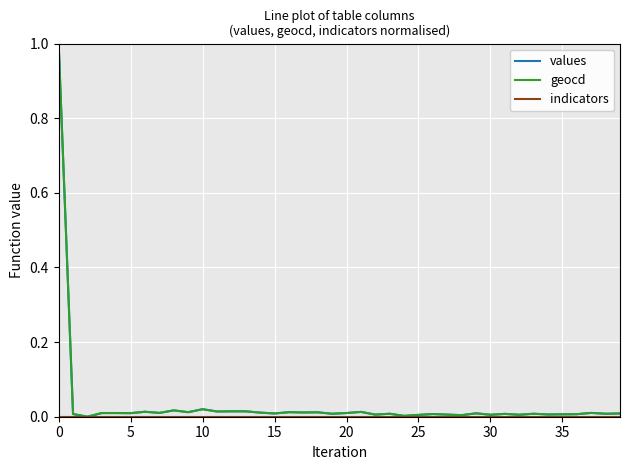

The value of geocd at 35 is 0.0. True or false?

True